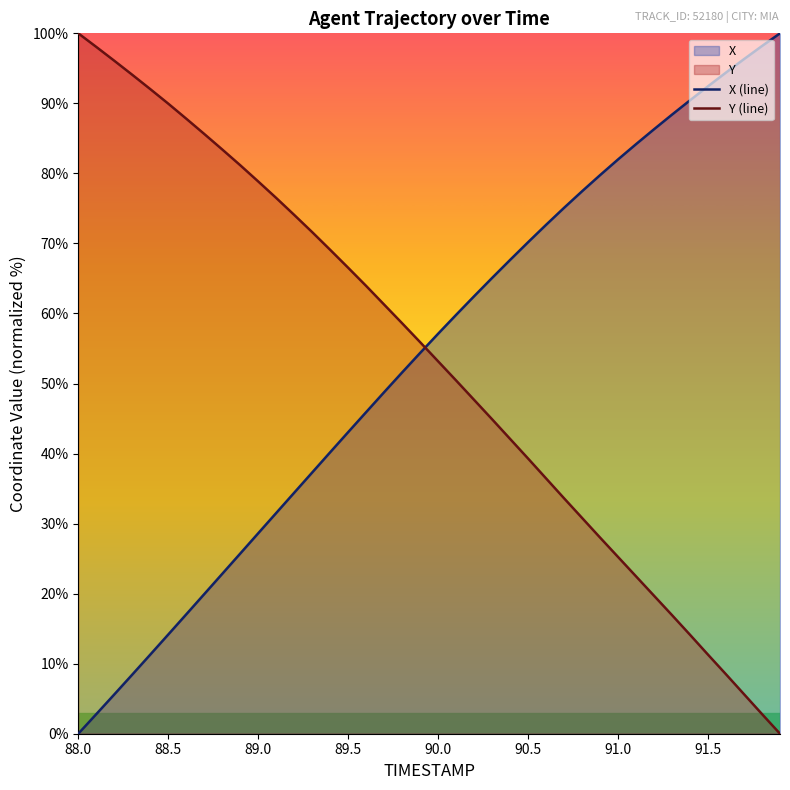

How many data points does each series have?

40